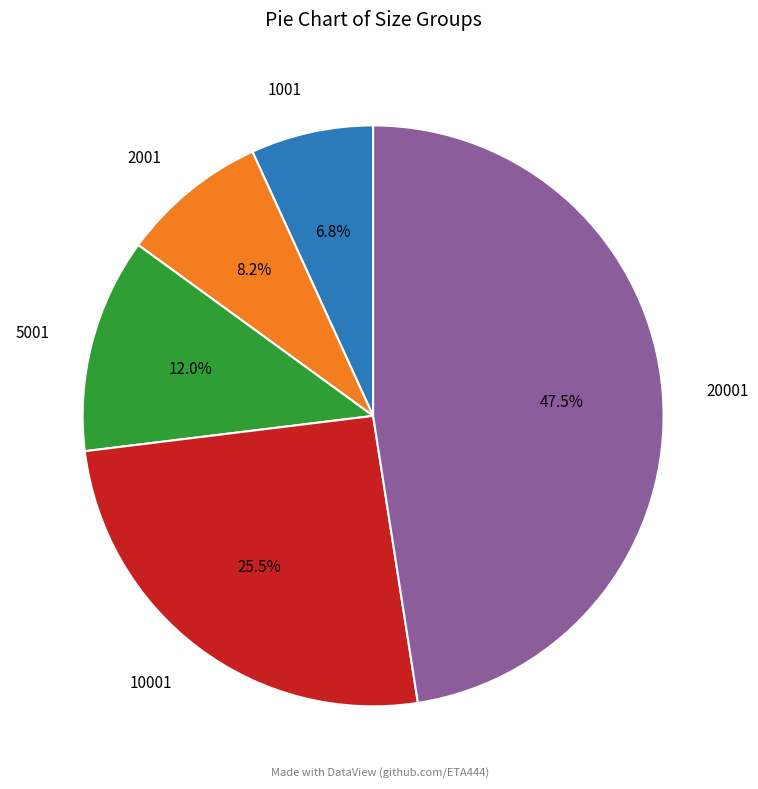

Rank the categories by value from highest to lowest.

20001, 10001, 5001, 2001, 1001